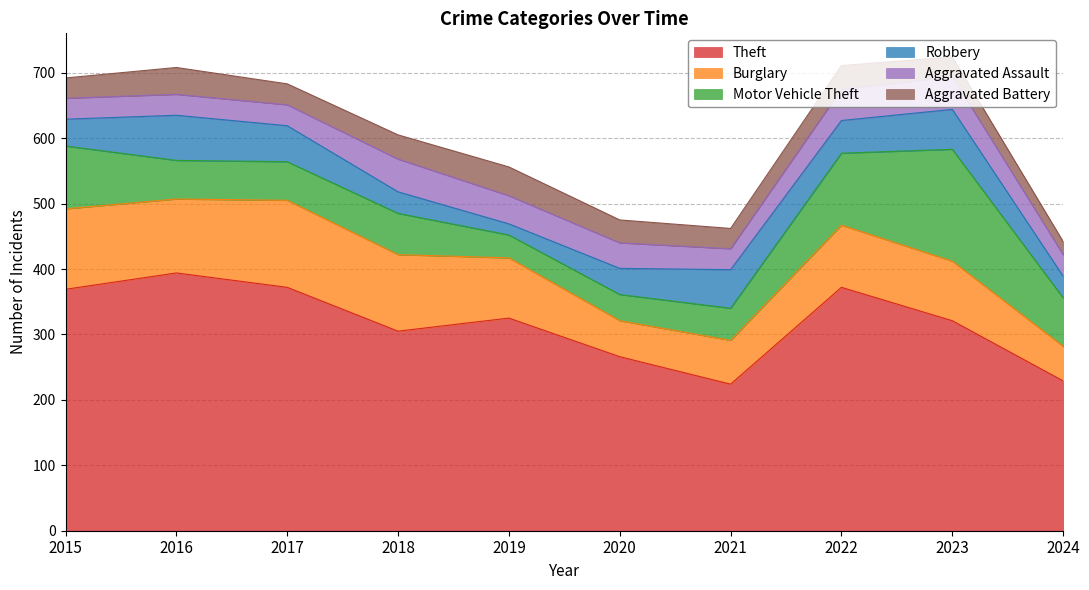

How many lines are shown in the chart?

6